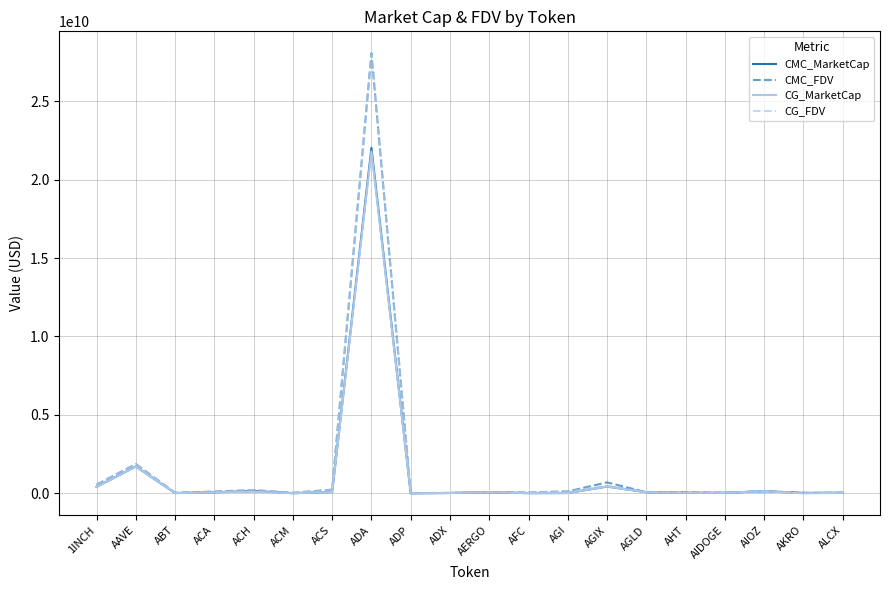

In CMC_FDV, how many points are lower than both neighbors (excluding endpoints)?

7